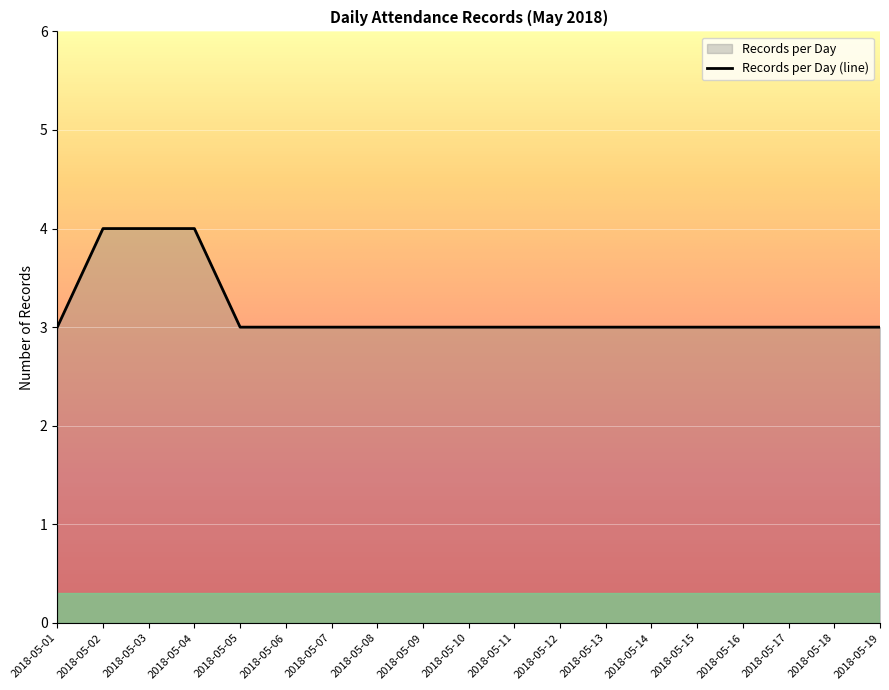

True or false: the data shows 3 at 2018-05-14.

True